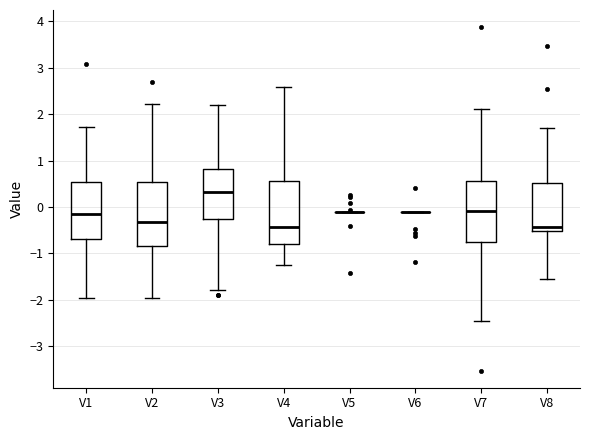

Reading left to right, read every box against the y-axis: the position of its median line, the range the box covers, and the ends of its whiskers. The values are not printed on the chart, so give them approximately, as read against the axis.

V1: median -0.2, box -0.7 to 0.5, whiskers -1.9 to 1.7
V2: median -0.3, box -0.8 to 0.5, whiskers -1.9 to 2.2
V3: median 0.3, box -0.3 to 0.8, whiskers -1.8 to 2.2
V4: median -0.4, box -0.8 to 0.6, whiskers -1.2 to 2.6
V5: box collapsed to a line at -0.1, whiskers -0.1 to -0.1
V6: box collapsed to a line at -0.1, whiskers -0.1 to -0.1
V7: median -0.1, box -0.7 to 0.6, whiskers -2.5 to 2.1
V8: median -0.4, box -0.5 to 0.5, whiskers -1.5 to 1.7